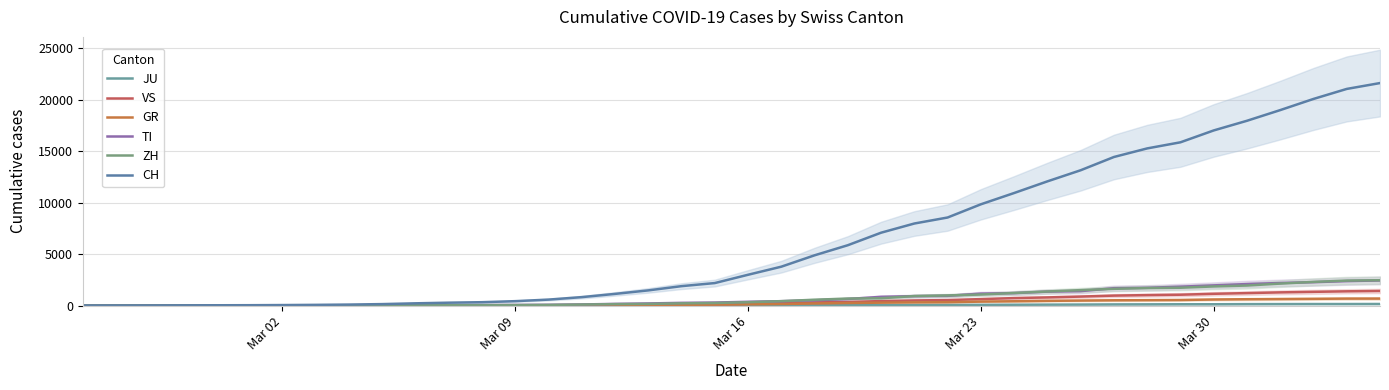

Is this an area chart (filled region under the line)?

No